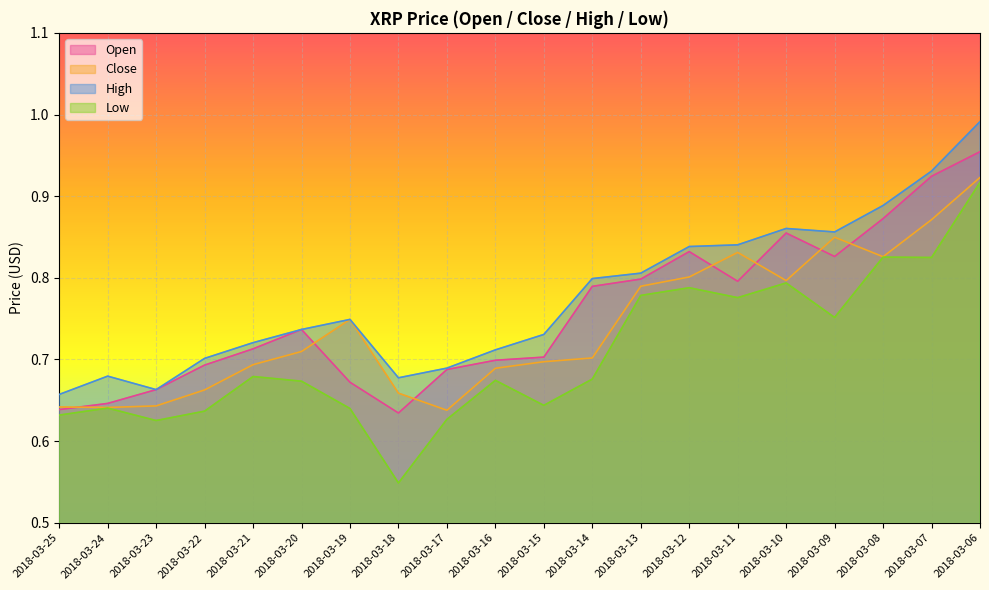

How many Close values are between 0 and 1?

20